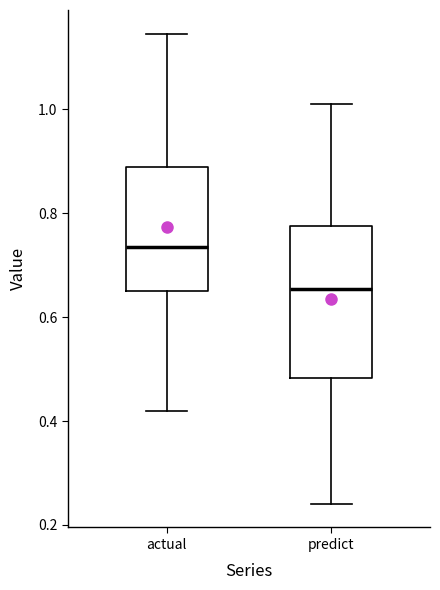

Which box is the tallest, from its lower edge to its upper edge?

predict